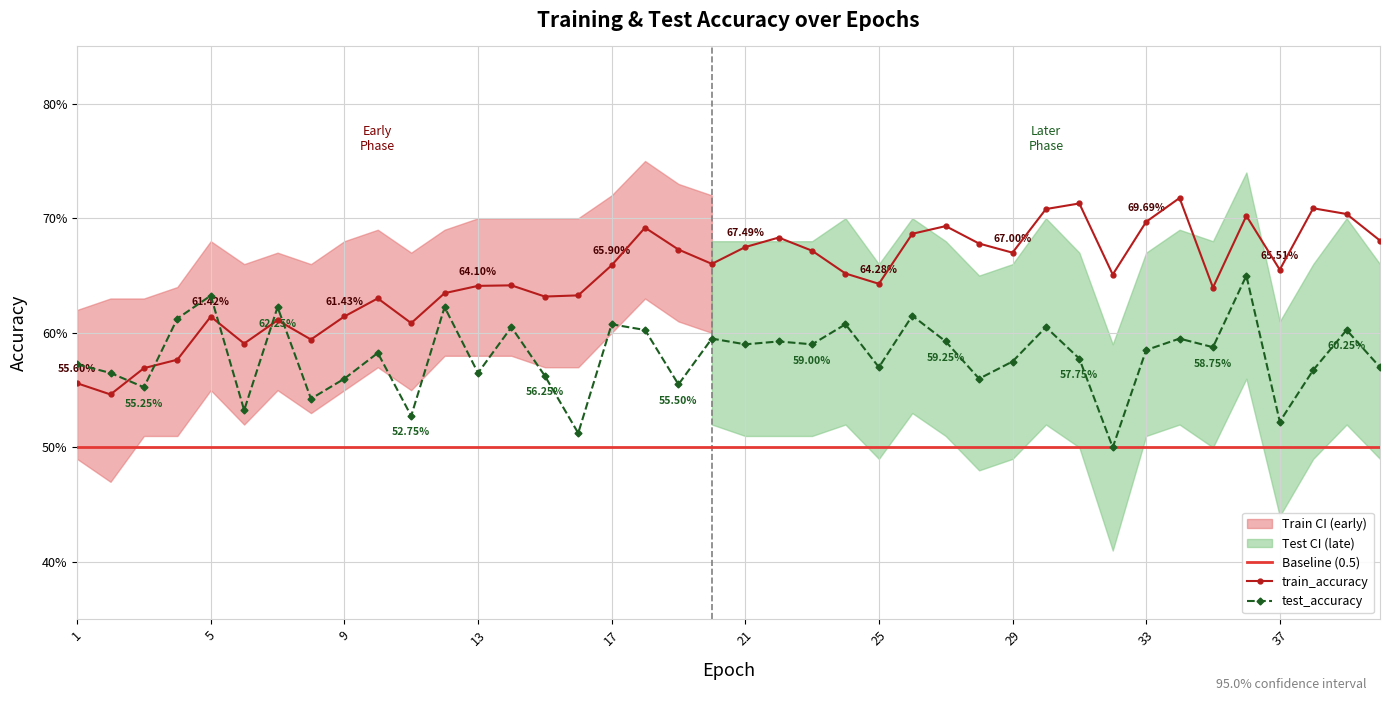

How many test_accuracy values are between 0 and 1?

40